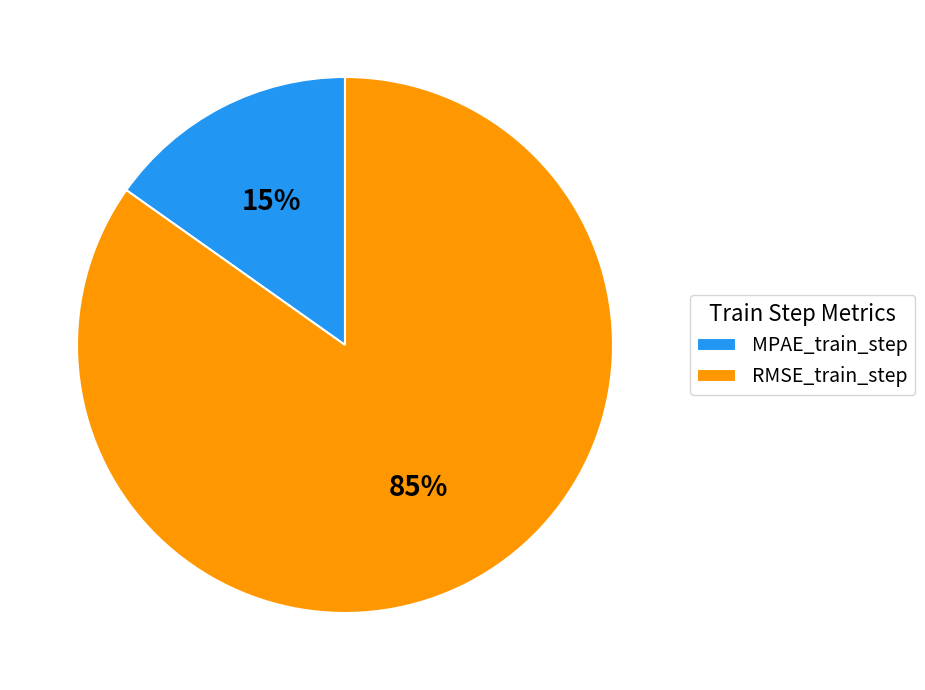

What is the largest slice in the pie chart?

RMSE_train_step